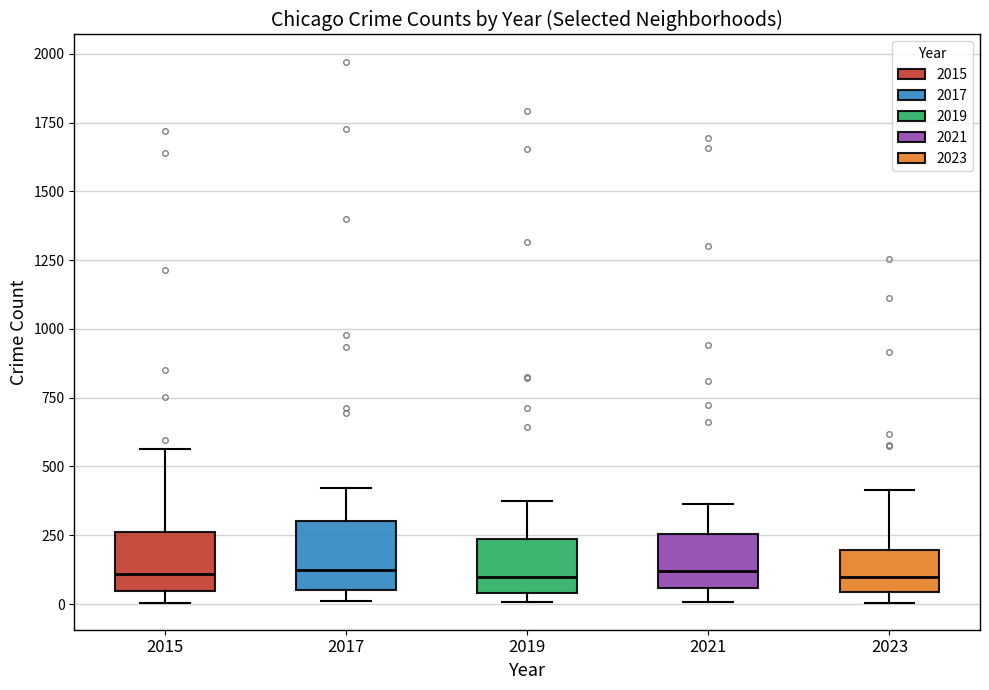

Where does the median line of the box at x = 2015 sit on the y-axis? The values are not printed on the chart, so give them approximately, as read against the axis.

100